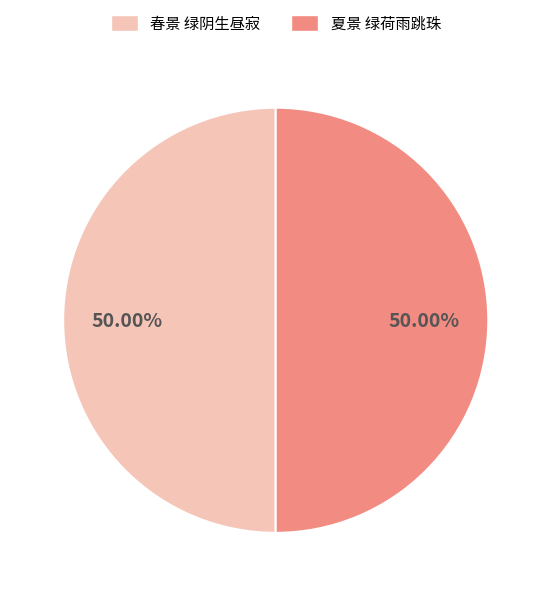

What percentage is the 春景 绿阴生昼寂 slice, to the nearest percent?

50%